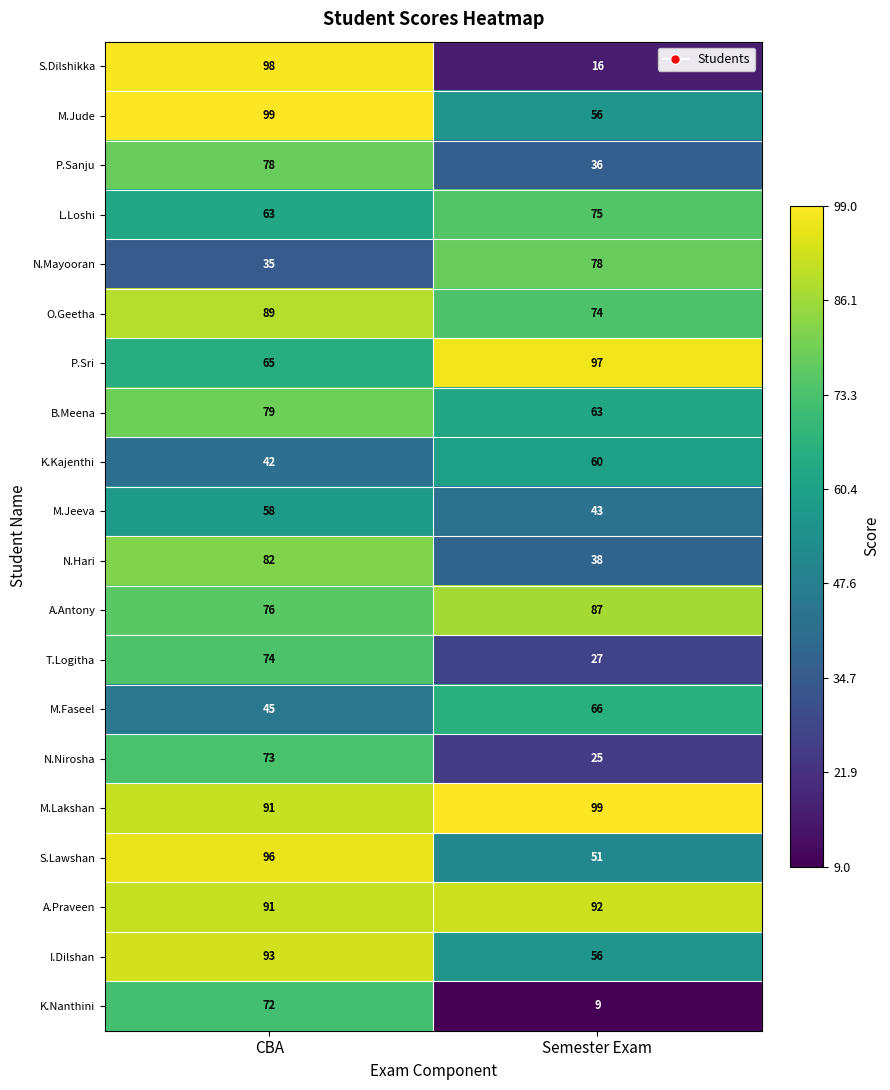

What is the maximum value shown in the chart?

99